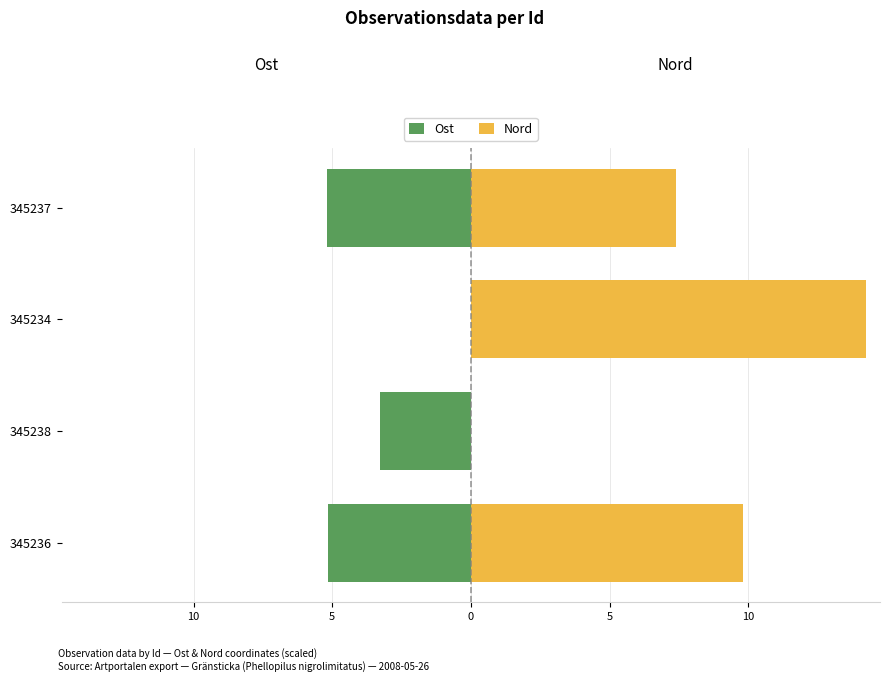

What is the difference between the highest and lowest values at 345237?

12.6